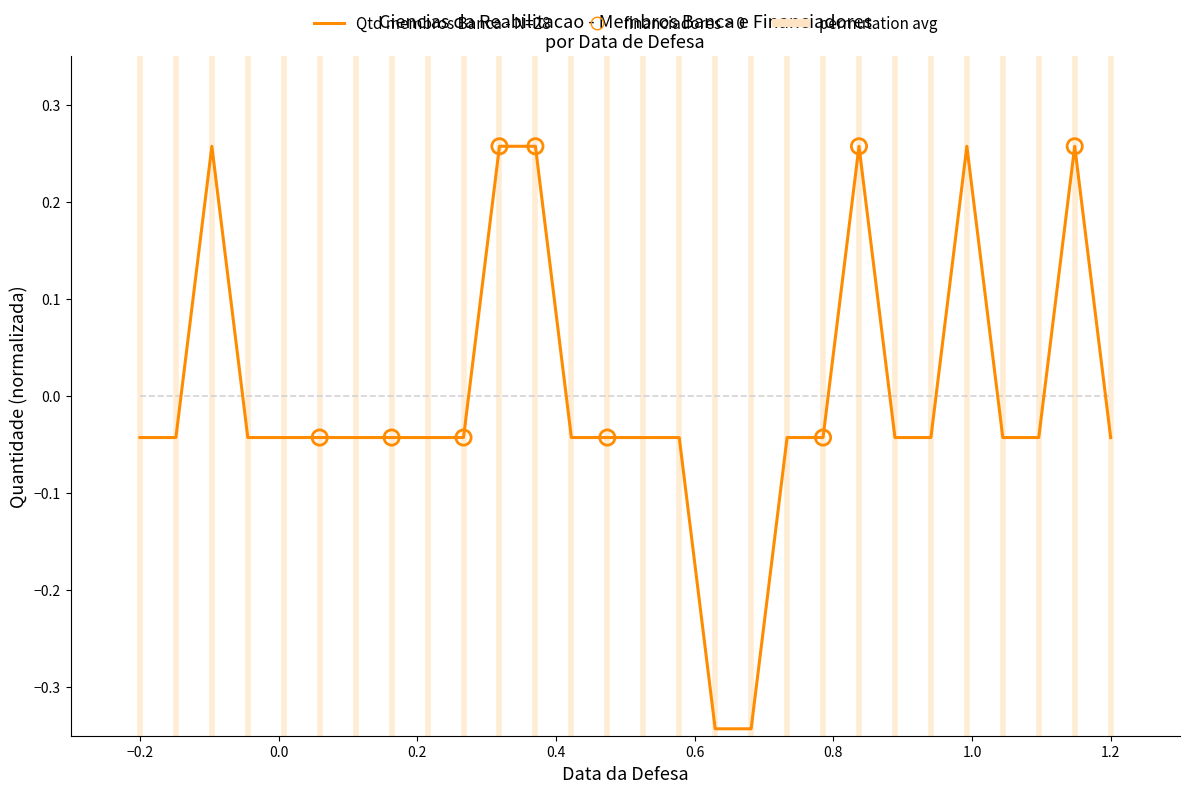

What is the difference between the maximum and minimum values in the Qtd membros Banca - N=28 series?

0.6